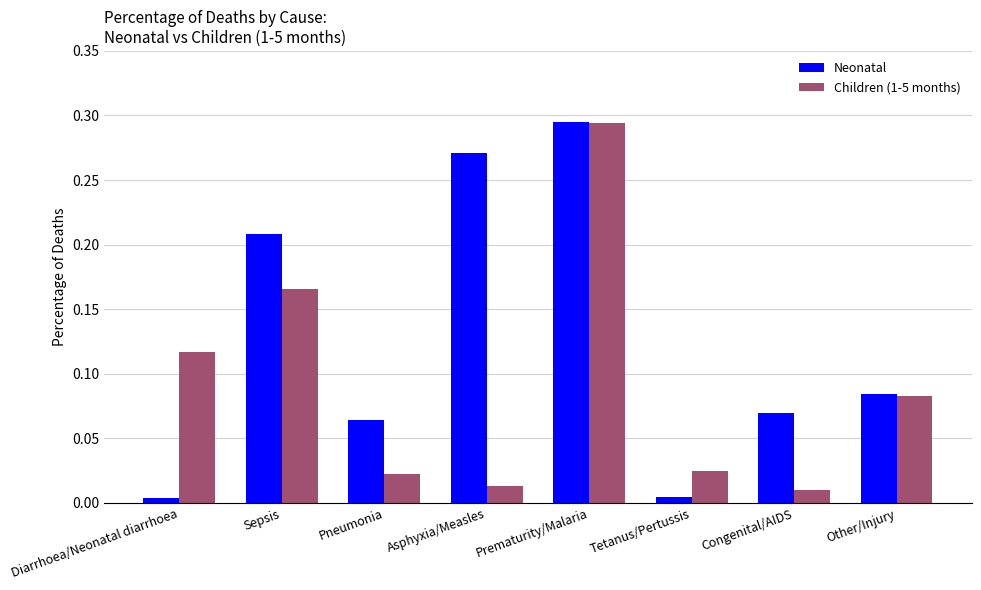

How many distinct data groups are displayed?

2